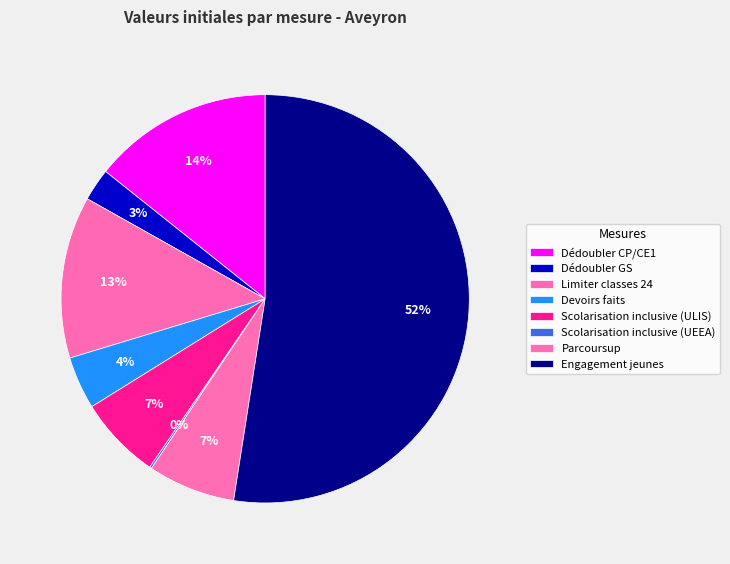

What is the change in value from Devoirs faits to Engagement jeunes?

+301.0